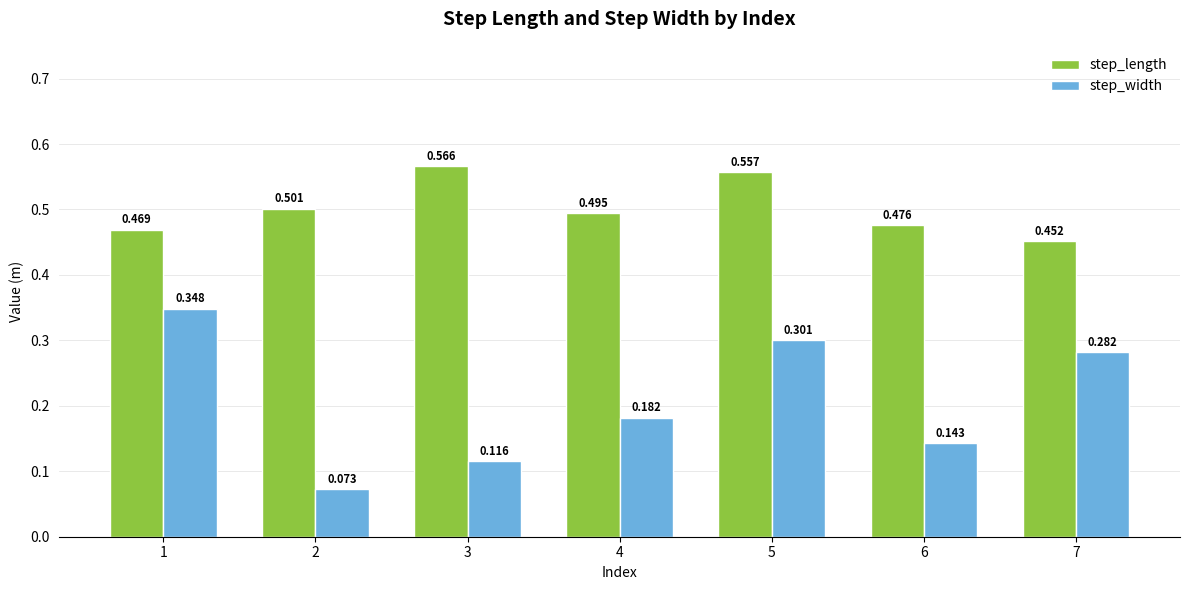

Which series has the widest spread of values?

step_width